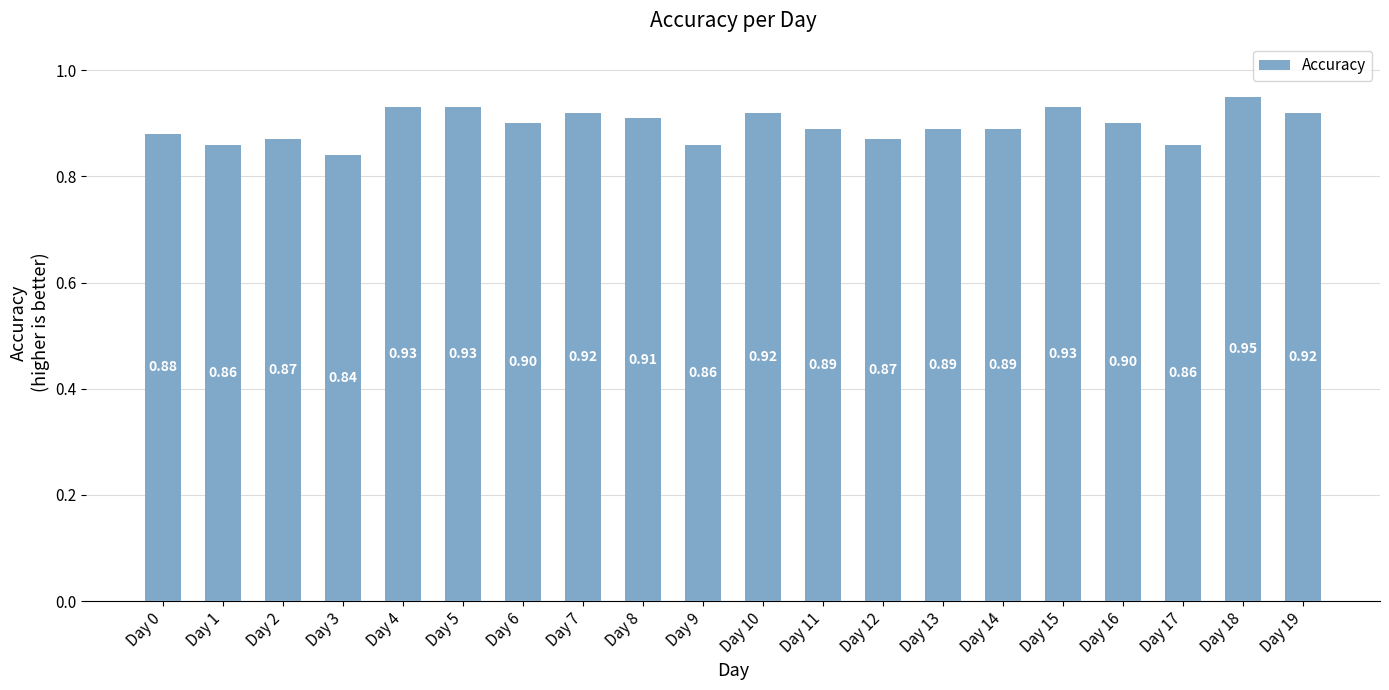

What is the average value?

0.9